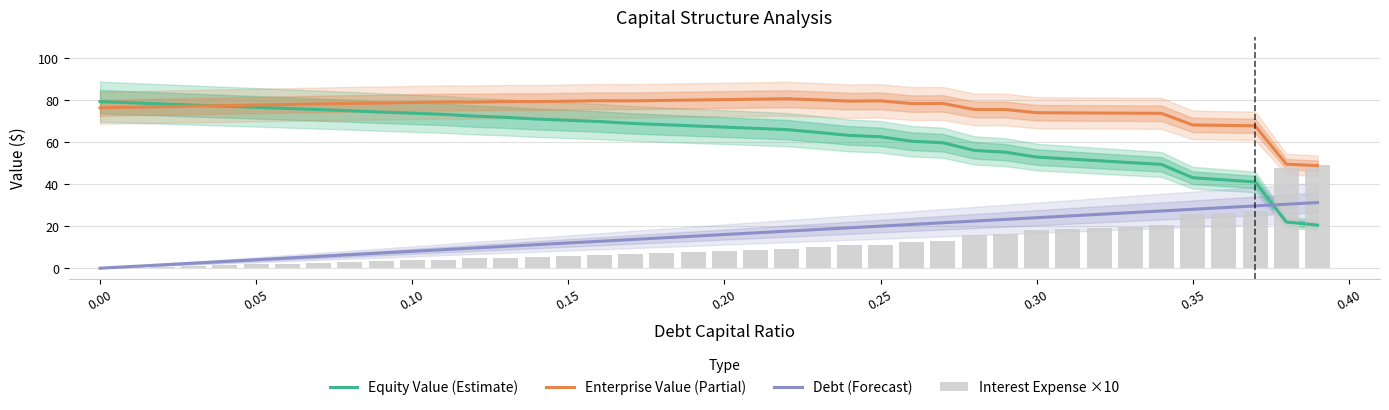

True or false: Debt (Forecast) and Enterprise Value (Partial) cross at least once.

False